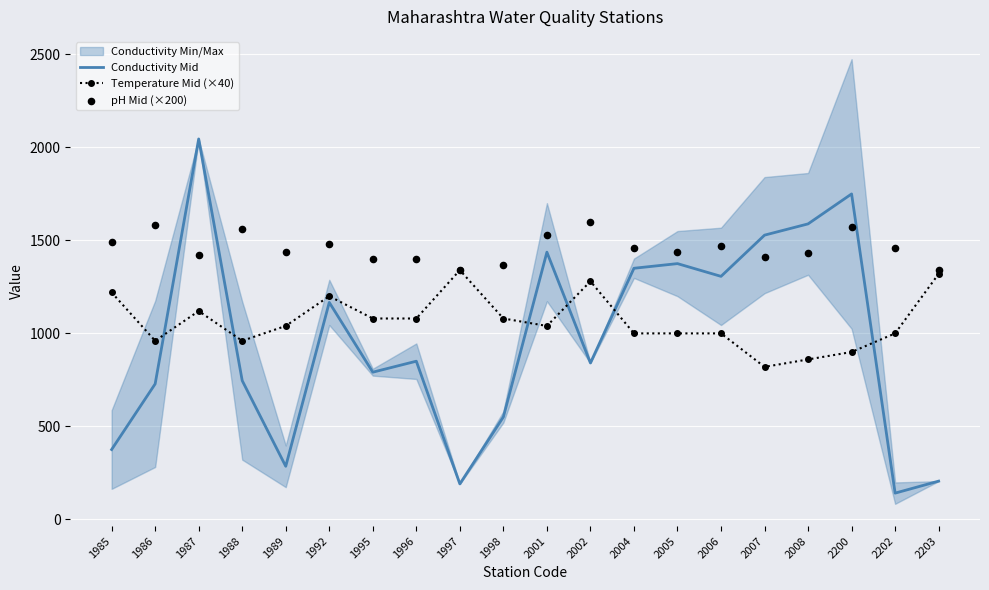

Which series reaches the minimum Y coordinate?

Conductivity Mid